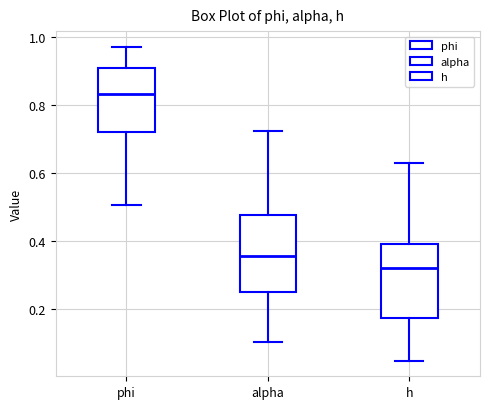

Reading left to right, transcribe this box plot: for each box, give where its median line is, the range the box spans, and where its two whiskers end, as read against the y-axis. The values are not printed on the chart, so give them approximately, as read against the axis.

phi: median 0.84, box 0.72 to 0.90, whiskers 0.50 to 0.98
alpha: median 0.36, box 0.24 to 0.48, whiskers 0.10 to 0.72
h: median 0.32, box 0.18 to 0.40, whiskers 0.04 to 0.64